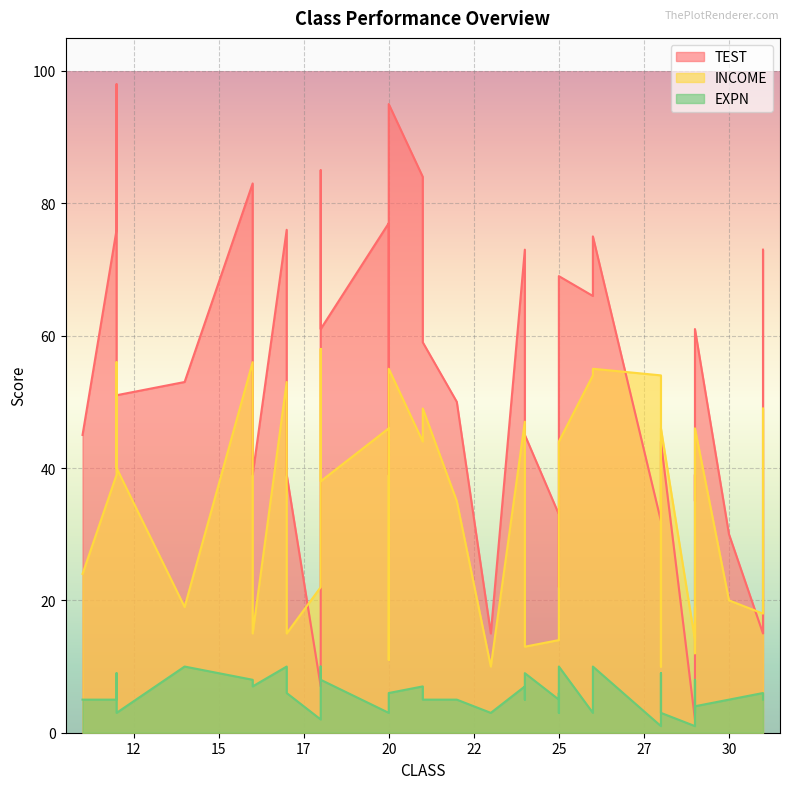

What is the total value across all series at 26?

123